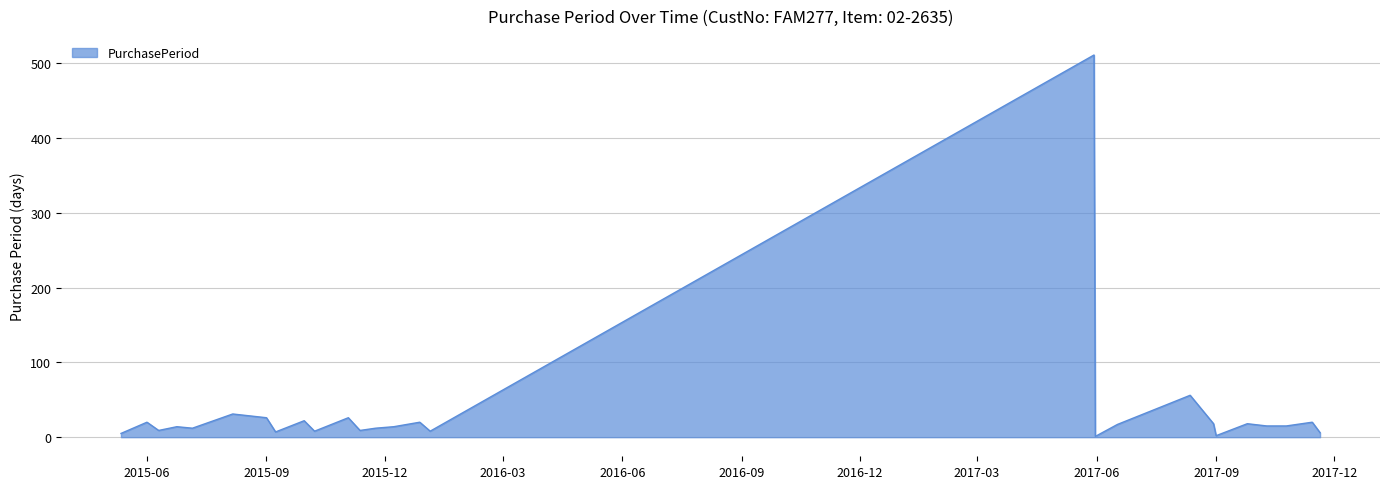

What is the smallest value displayed?

1